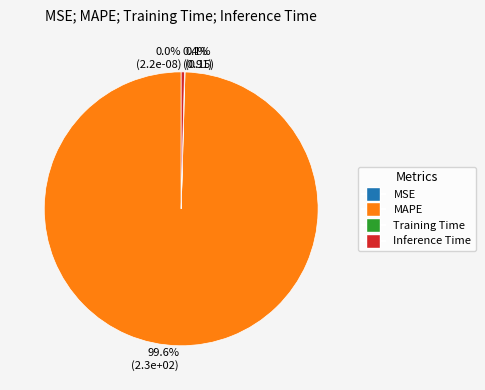

Count the number of slices in the pie.

4